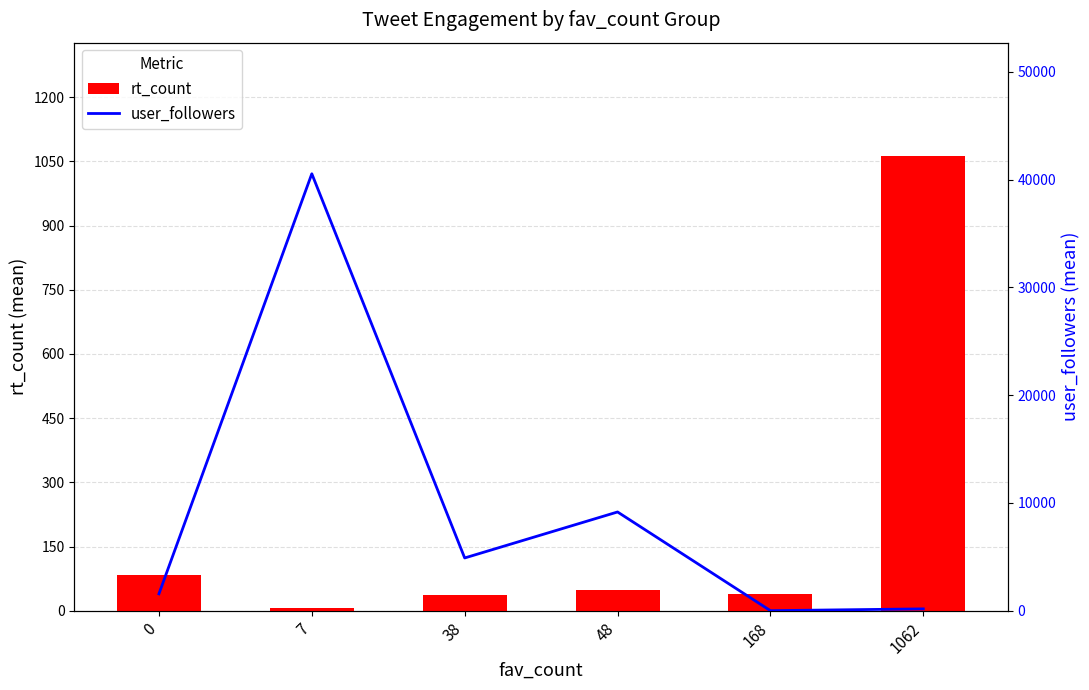

The user_followers series shows 2 at 168. True or false?

False